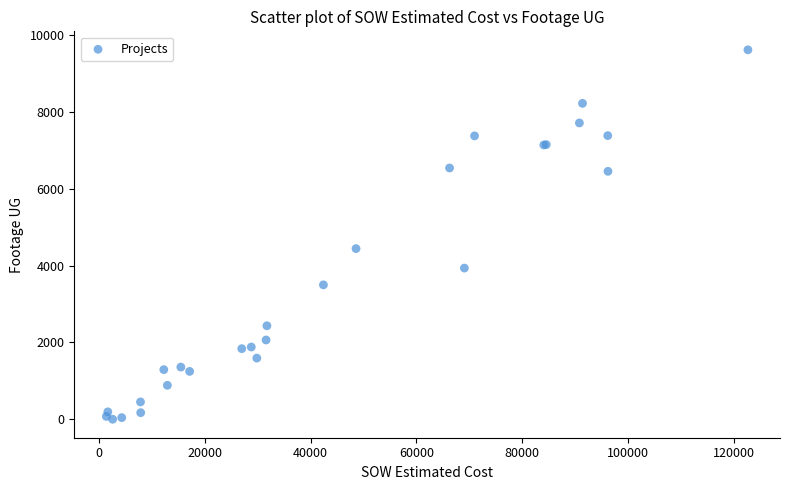

What Y value in the scatter plot is closest to 4809?

4443